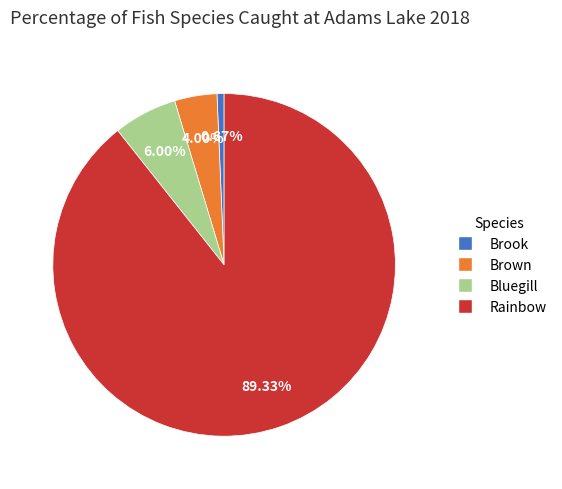

Does Rainbow represent more than half of the total?

Yes